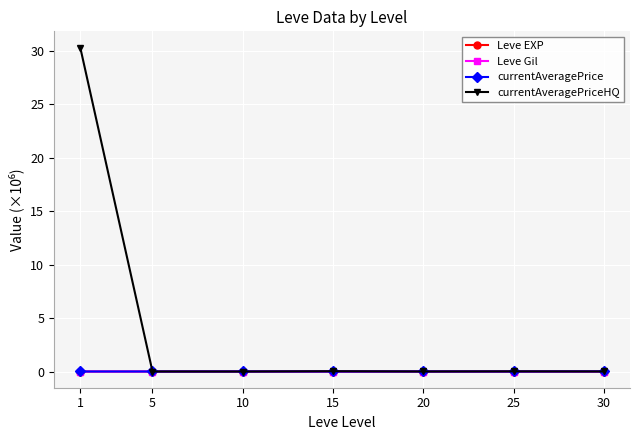

What is the maximum value for currentAveragePriceHQ?

30.3